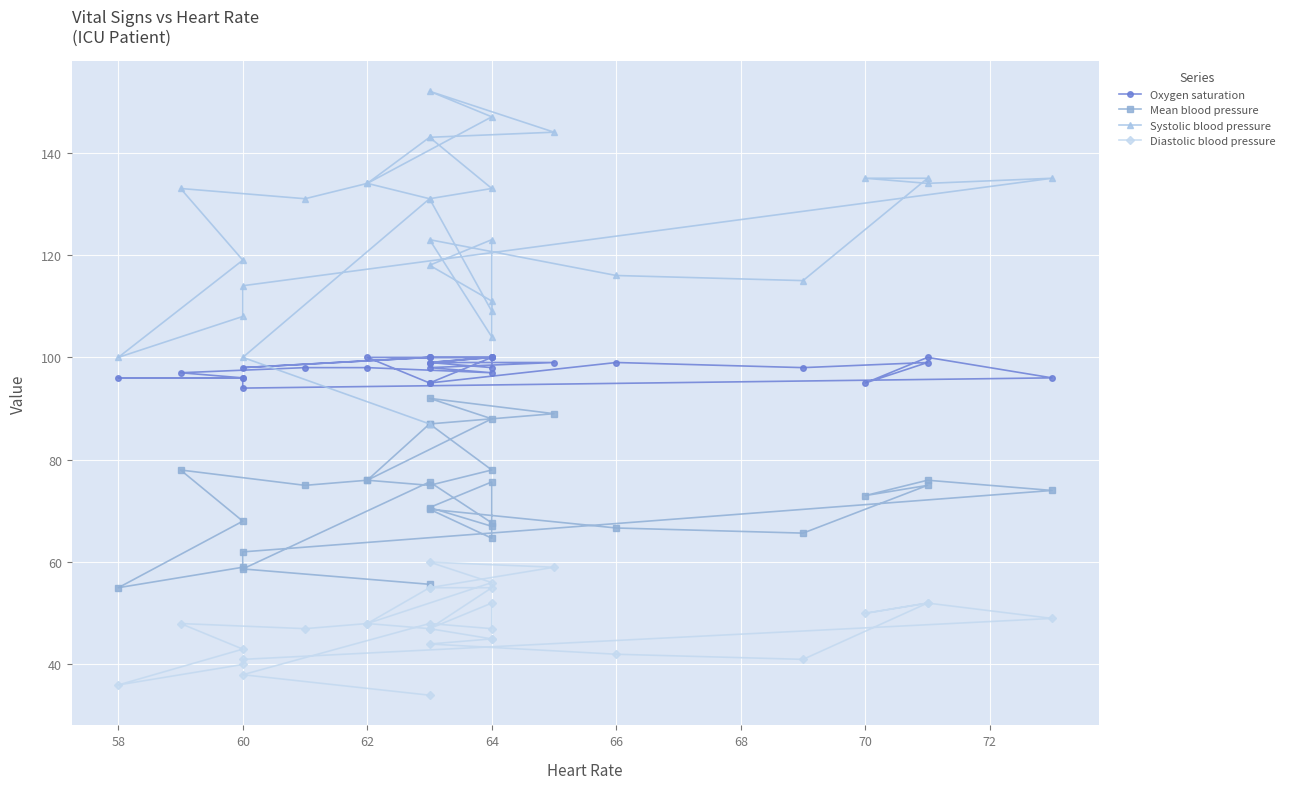

Which series has the largest total across all categories?

Systolic blood pressure